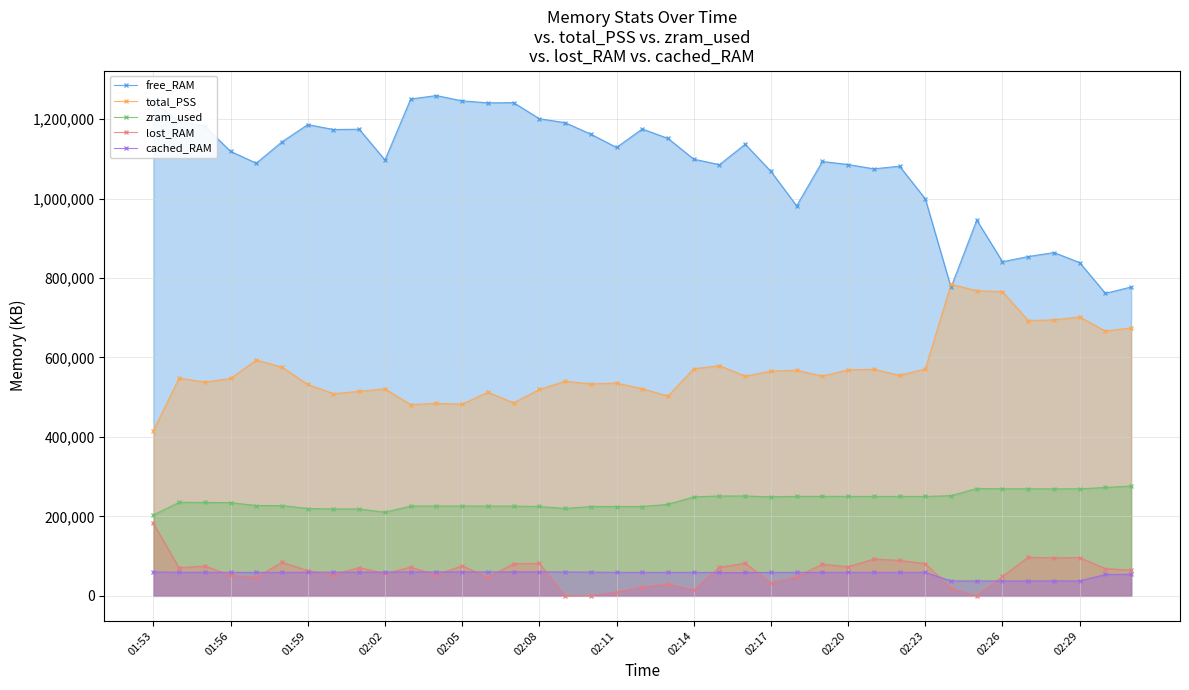

Does the chart display data point markers on the line(s)?

Yes